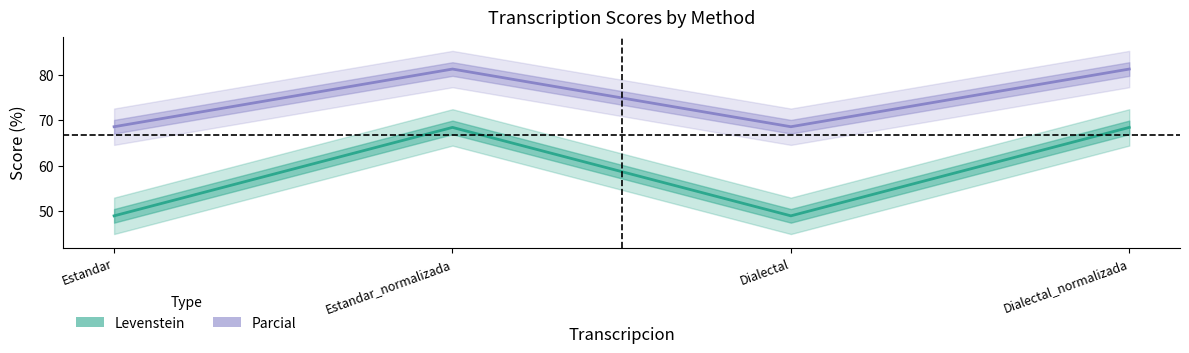

Rank the series by their maximum value, from highest to lowest.

Parcial, Levenstein